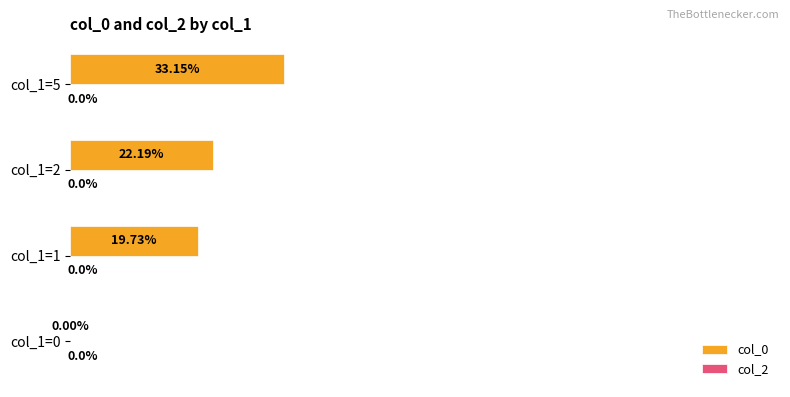

Which has a higher value, col_1=2 or col_1=1?

col_1=2